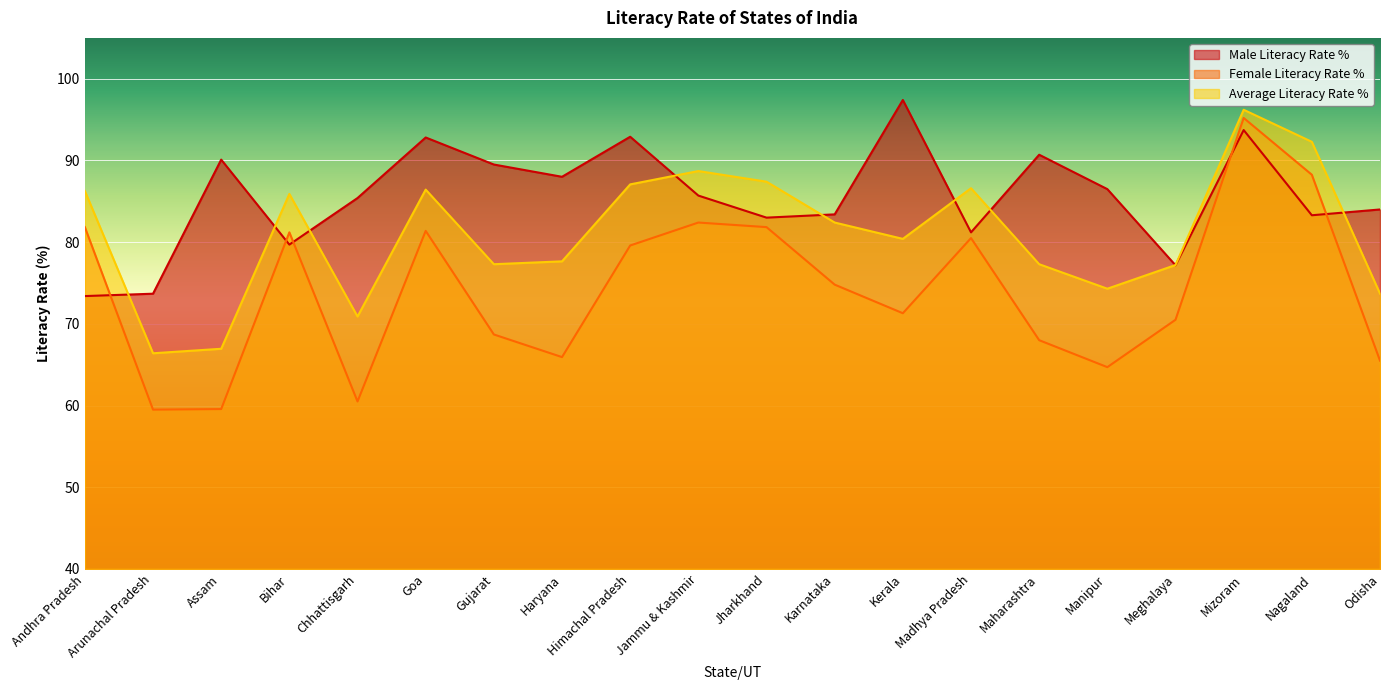

What is the value of the Average Literacy Rate % point at the 14th from the left?

86.6